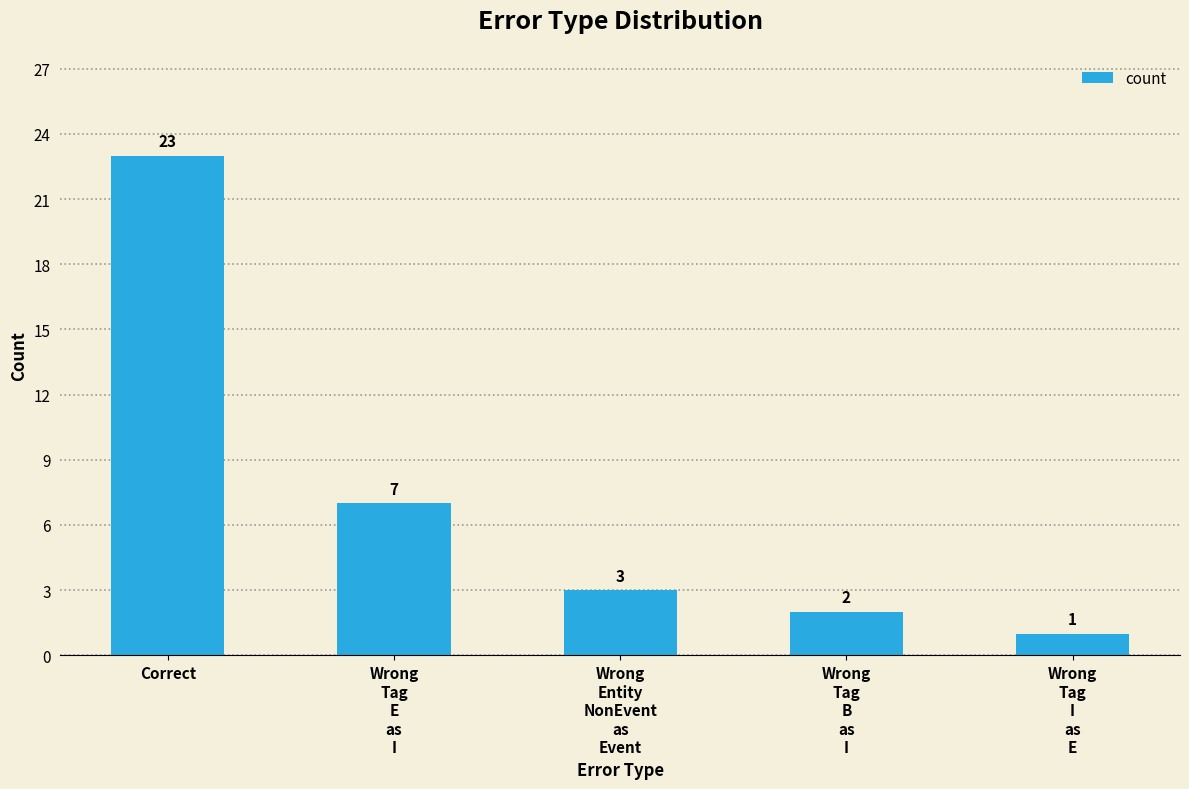

Which has a higher value, Wrong
Tag
B
as
I or Correct?

Correct